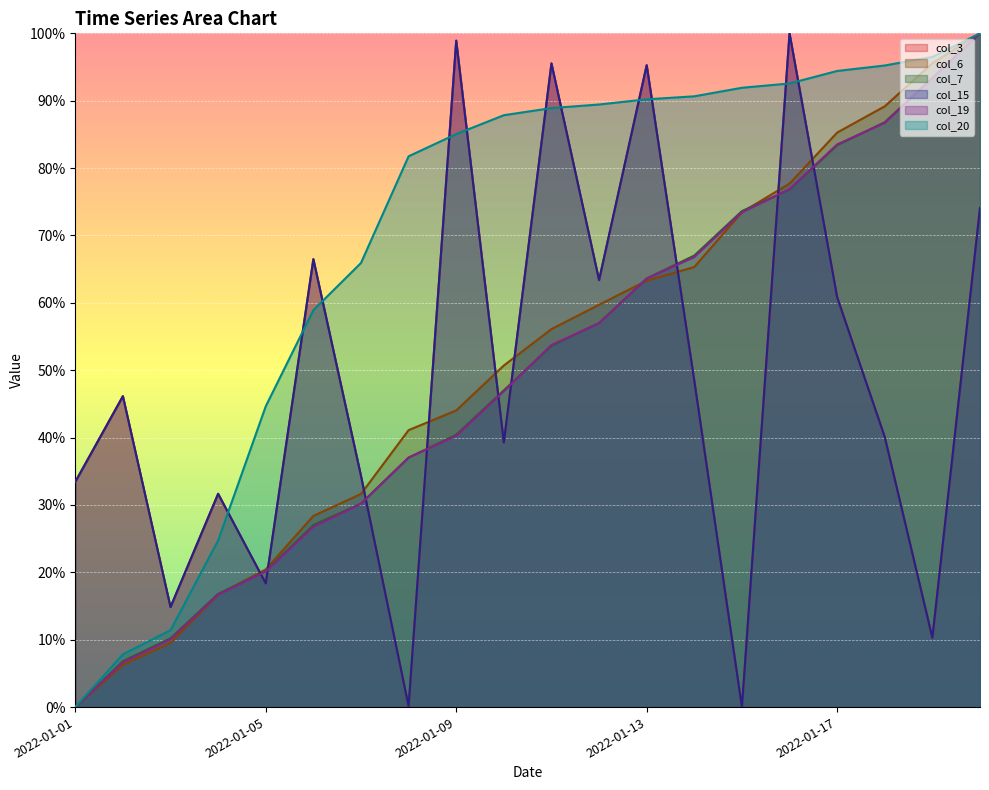

At 2022-01-19, list the series in order from smallest to largest.

col_3, col_15, col_19, col_7, col_6, col_20